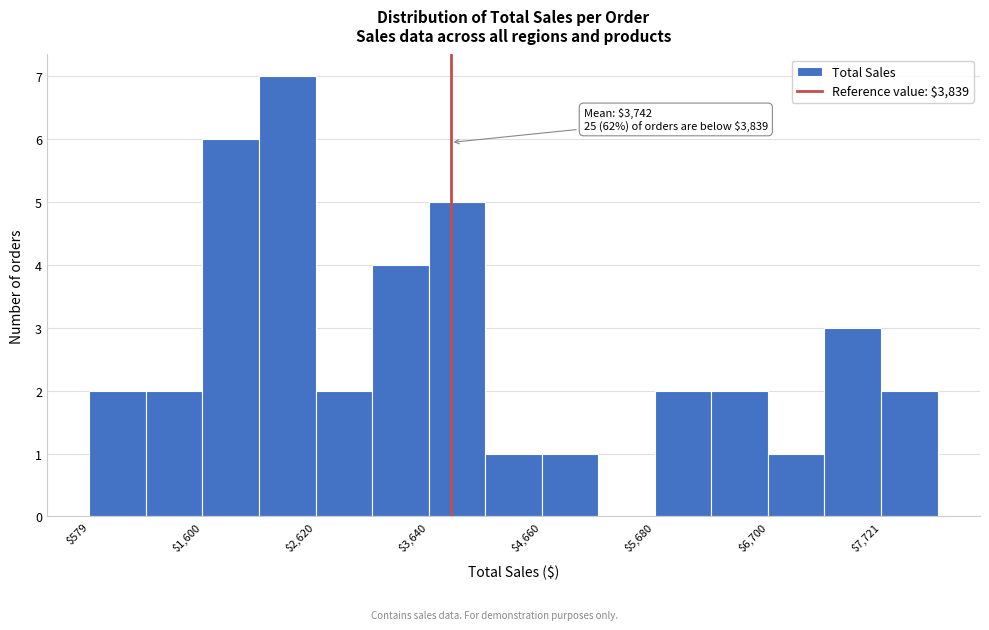

Read against the x-axis, roughly where is the centre of the tallest bar?

2400